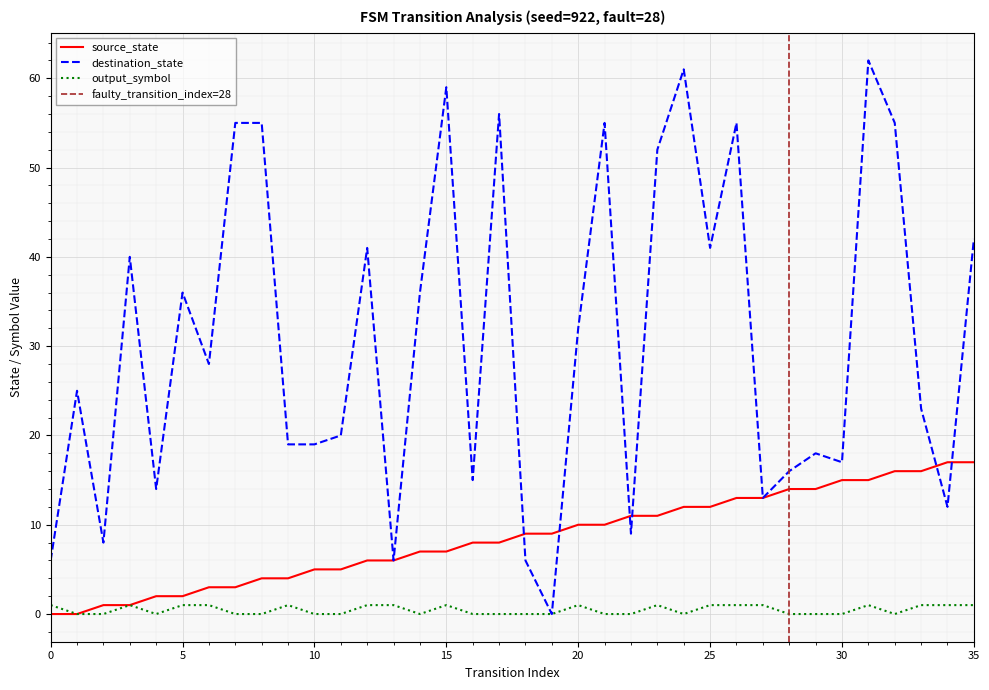

What is the total value across all series at 14?

43